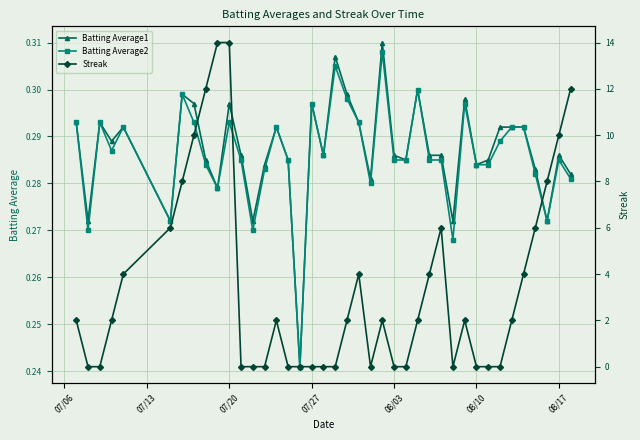

Rank the series by their maximum value, from lowest to highest.

Batting Average2, Batting Average1, Streak